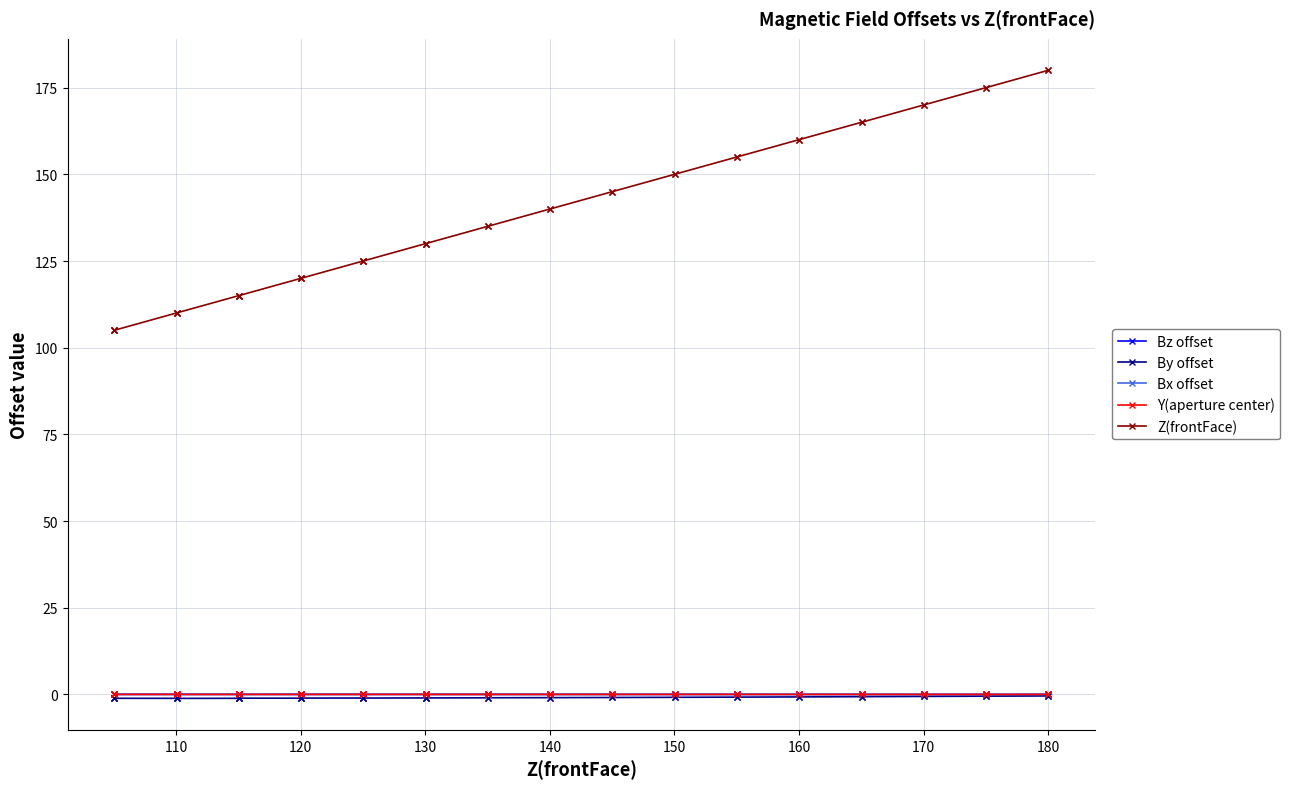

Which series has the largest total across all categories?

Z(frontFace)